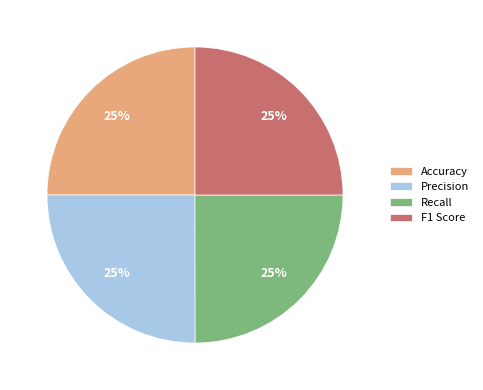

To the nearest percent, what portion does Recall represent?

25%